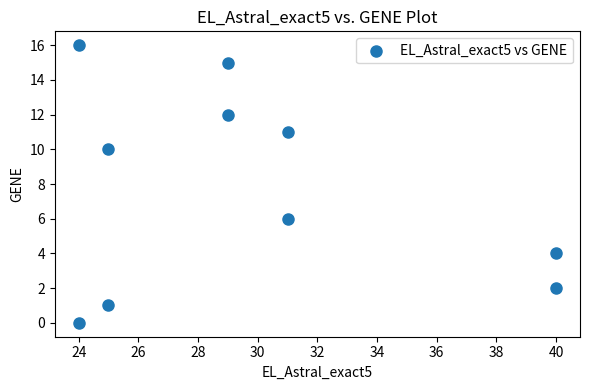

What is the average Y value?

8